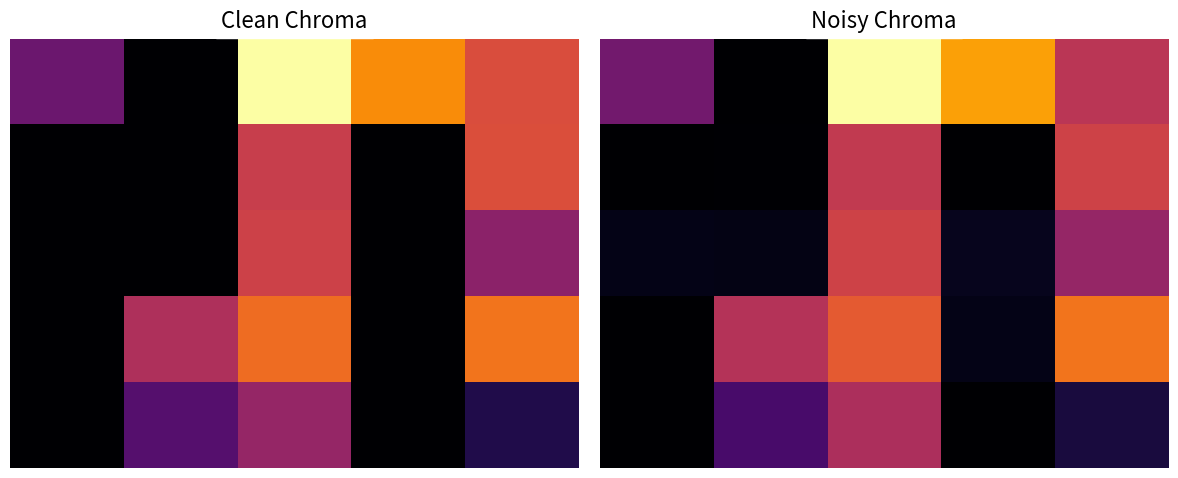

True or false: 0 has a value of 27.8 at 0.

False